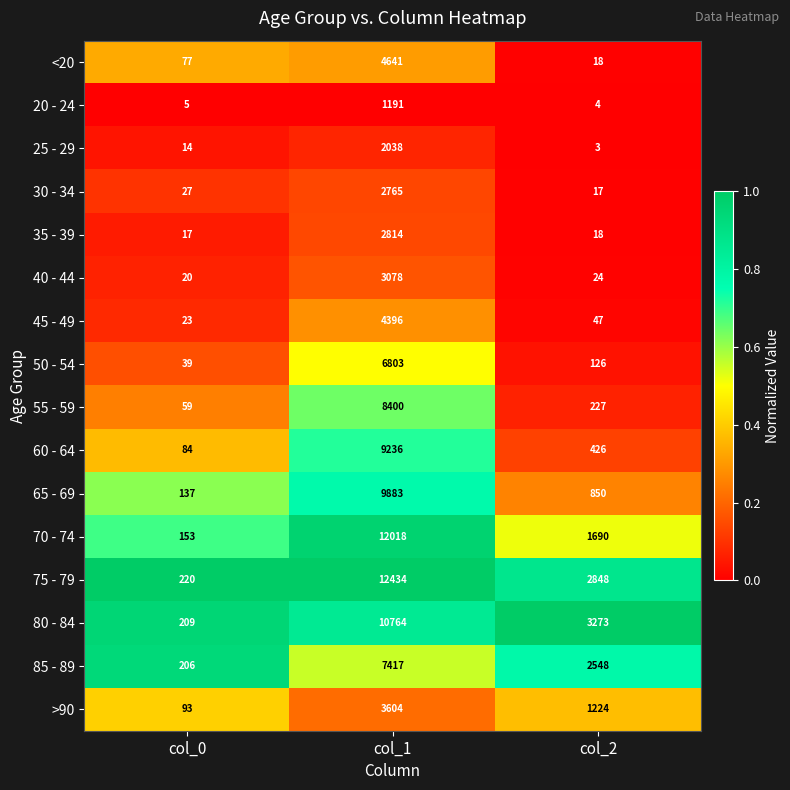

Which series has the largest range (max minus min)?

75 - 79